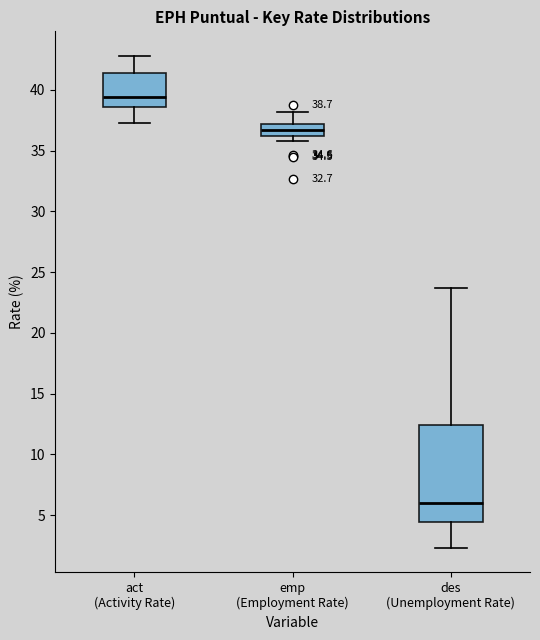

Which box is the tallest, from its lower edge to its upper edge?

des (Unemployment Rate)